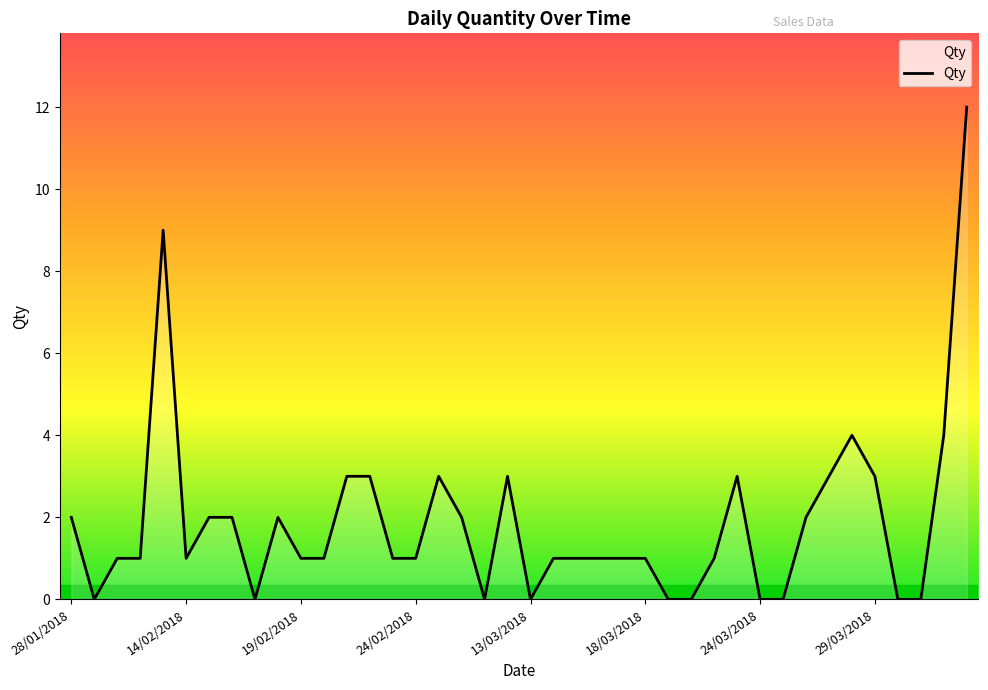

What is the difference between the maximum and minimum values?

12